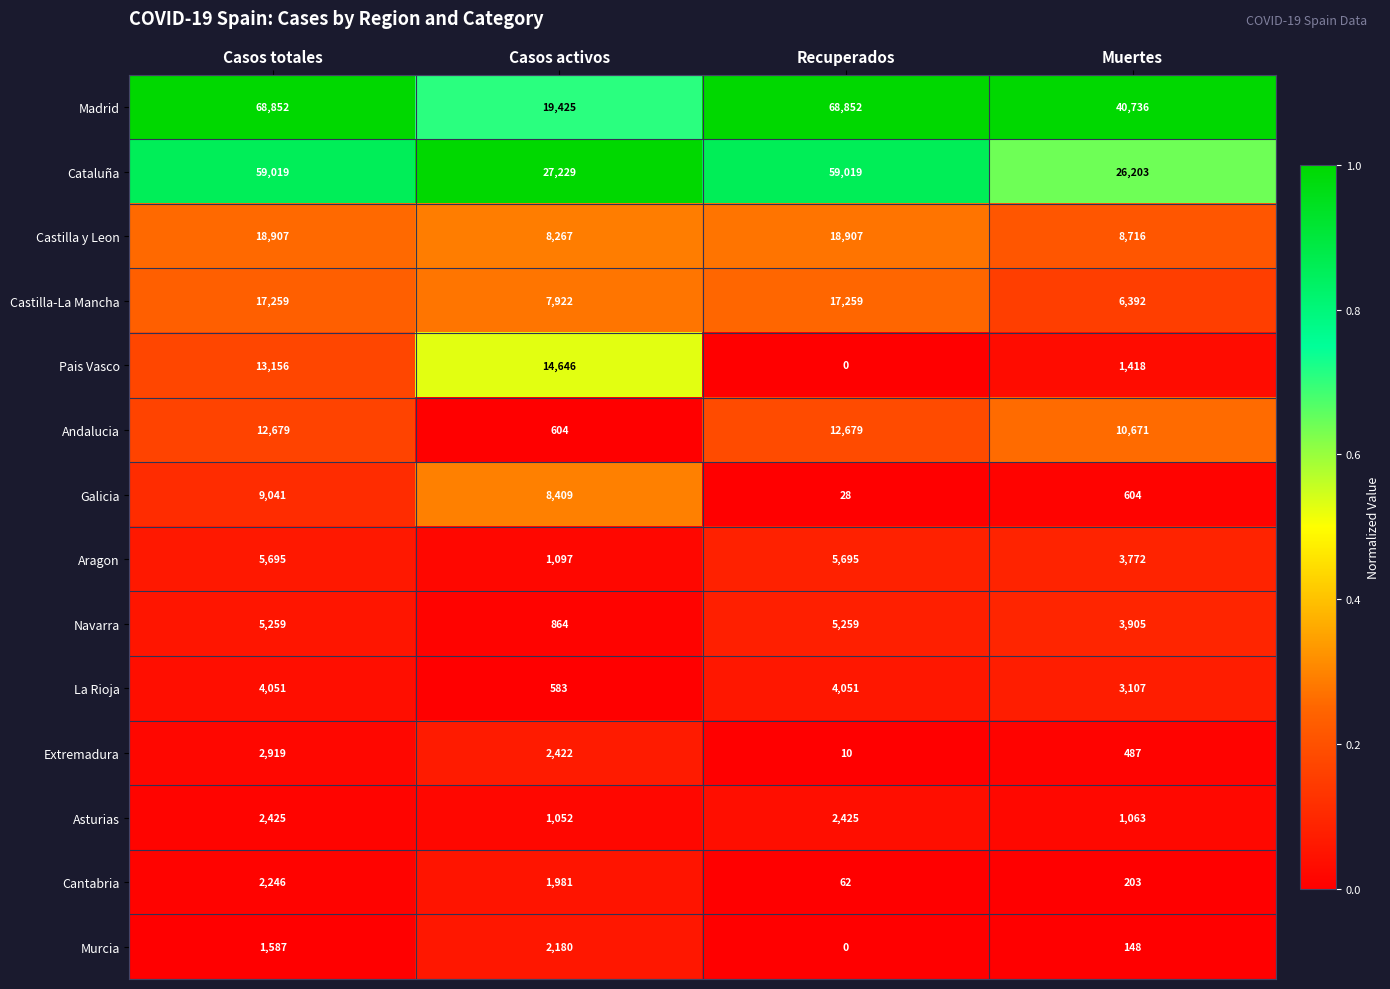

True or false: Asturias has a value of 1052 at Casos activos.

True